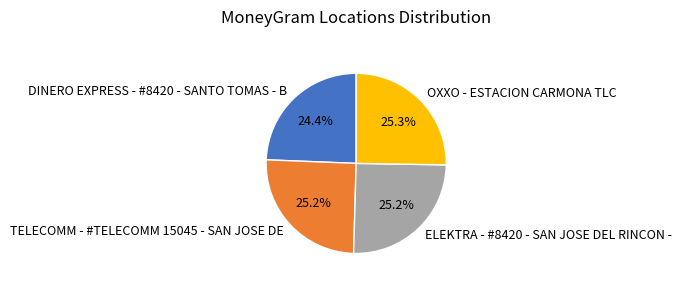

To the nearest percent, what is the difference between the TELECOMM - #TELECOMM 15045 - SAN JOSE DE and DINERO EXPRESS - #8420 - SANTO TOMAS - B slice percentages?

1%